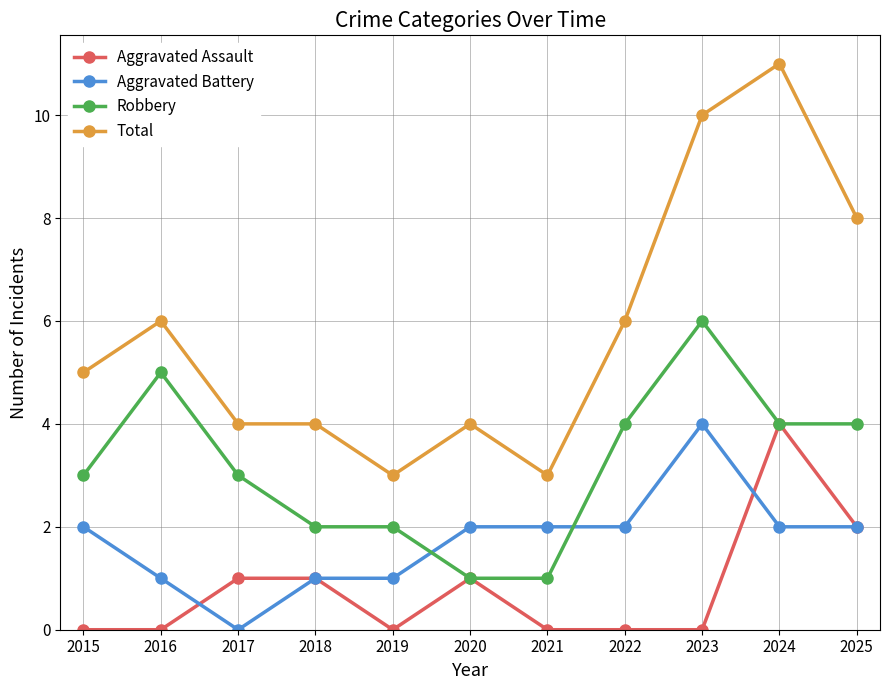

Does the chart display data point markers on the line(s)?

Yes